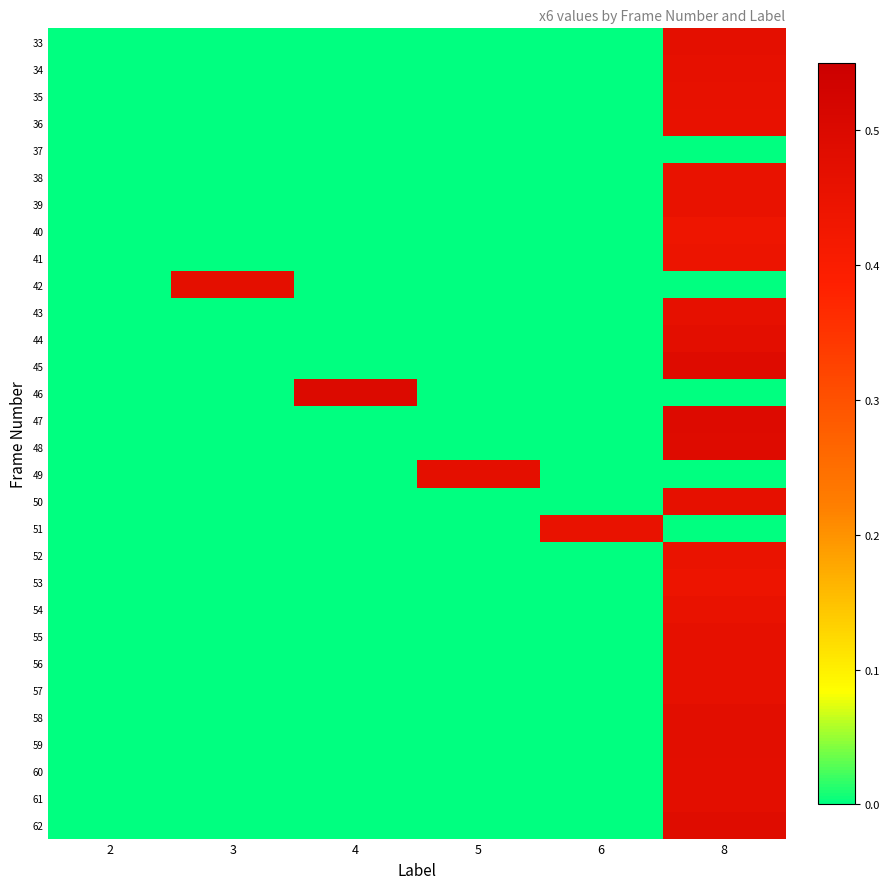

Reading left to right, transcribe all the data shown in this chart.

33: 2=0.0	3=0.0	4=0.0	5=0.0	6=0.0	8=0.5
34: 2=0.0	3=0.0	4=0.0	5=0.0	6=0.0	8=0.5
35: 2=0.0	3=0.0	4=0.0	5=0.0	6=0.0	8=0.5
36: 2=0.0	3=0.0	4=0.0	5=0.0	6=0.0	8=0.5
37: 2=0.0	3=0.0	4=0.0	5=0.0	6=0.0	8=0.0
38: 2=0.0	3=0.0	4=0.0	5=0.0	6=0.0	8=0.5
39: 2=0.0	3=0.0	4=0.0	5=0.0	6=0.0	8=0.5
40: 2=0.0	3=0.0	4=0.0	5=0.0	6=0.0	8=0.4
41: 2=0.0	3=0.0	4=0.0	5=0.0	6=0.0	8=0.4
42: 2=0.0	3=0.5	4=0.0	5=0.0	6=0.0	8=0.0
43: 2=0.0	3=0.0	4=0.0	5=0.0	6=0.0	8=0.5
44: 2=0.0	3=0.0	4=0.0	5=0.0	6=0.0	8=0.5
45: 2=0.0	3=0.0	4=0.0	5=0.0	6=0.0	8=0.5
46: 2=0.0	3=0.0	4=0.5	5=0.0	6=0.0	8=0.0
47: 2=0.0	3=0.0	4=0.0	5=0.0	6=0.0	8=0.5
48: 2=0.0	3=0.0	4=0.0	5=0.0	6=0.0	8=0.5
49: 2=0.0	3=0.0	4=0.0	5=0.5	6=0.0	8=0.0
50: 2=0.0	3=0.0	4=0.0	5=0.0	6=0.0	8=0.5
51: 2=0.0	3=0.0	4=0.0	5=0.0	6=0.5	8=0.0
52: 2=0.0	3=0.0	4=0.0	5=0.0	6=0.0	8=0.5
53: 2=0.0	3=0.0	4=0.0	5=0.0	6=0.0	8=0.4
54: 2=0.0	3=0.0	4=0.0	5=0.0	6=0.0	8=0.5
55: 2=0.0	3=0.0	4=0.0	5=0.0	6=0.0	8=0.5
56: 2=0.0	3=0.0	4=0.0	5=0.0	6=0.0	8=0.5
57: 2=0.0	3=0.0	4=0.0	5=0.0	6=0.0	8=0.5
58: 2=0.0	3=0.0	4=0.0	5=0.0	6=0.0	8=0.5
59: 2=0.0	3=0.0	4=0.0	5=0.0	6=0.0	8=0.5
60: 2=0.0	3=0.0	4=0.0	5=0.0	6=0.0	8=0.5
61: 2=0.0	3=0.0	4=0.0	5=0.0	6=0.0	8=0.5
62: 2=0.0	3=0.0	4=0.0	5=0.0	6=0.0	8=0.5